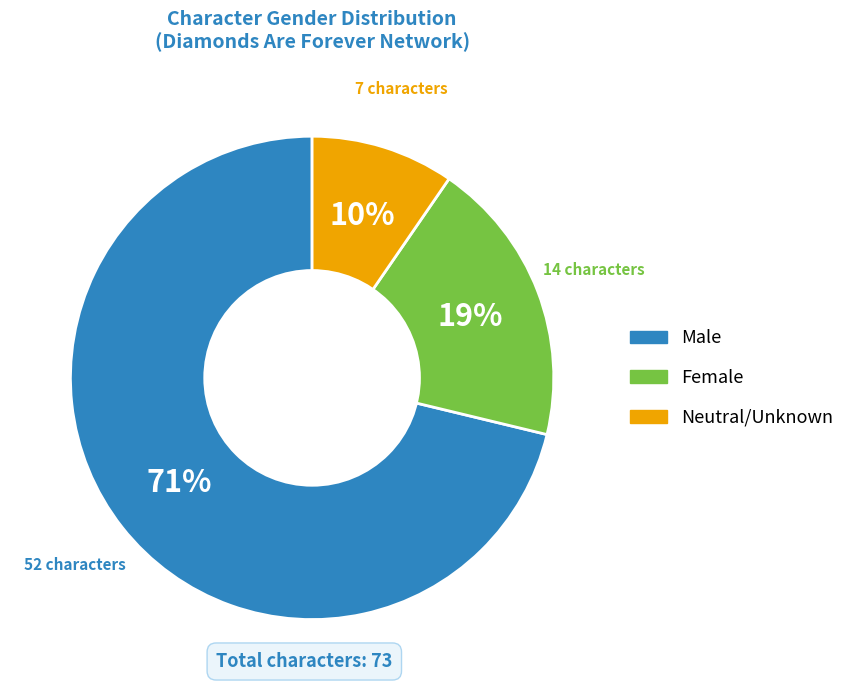

To the nearest percent, what is the combined percentage of Male and Female?

90%